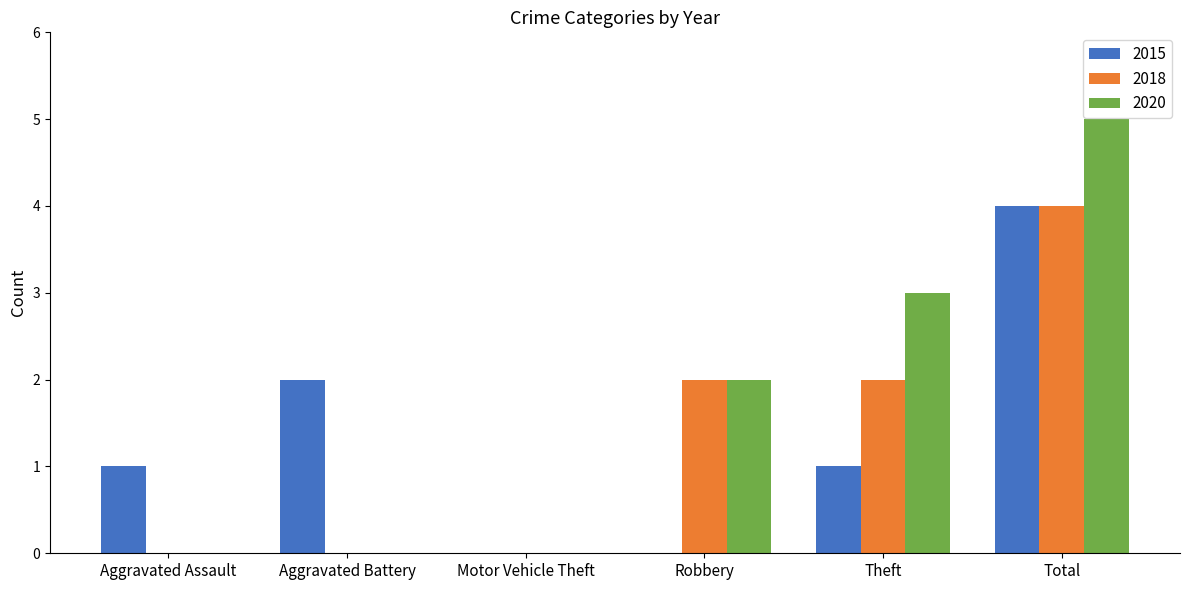

Are the bars grouped side by side (vs. stacked)?

Yes